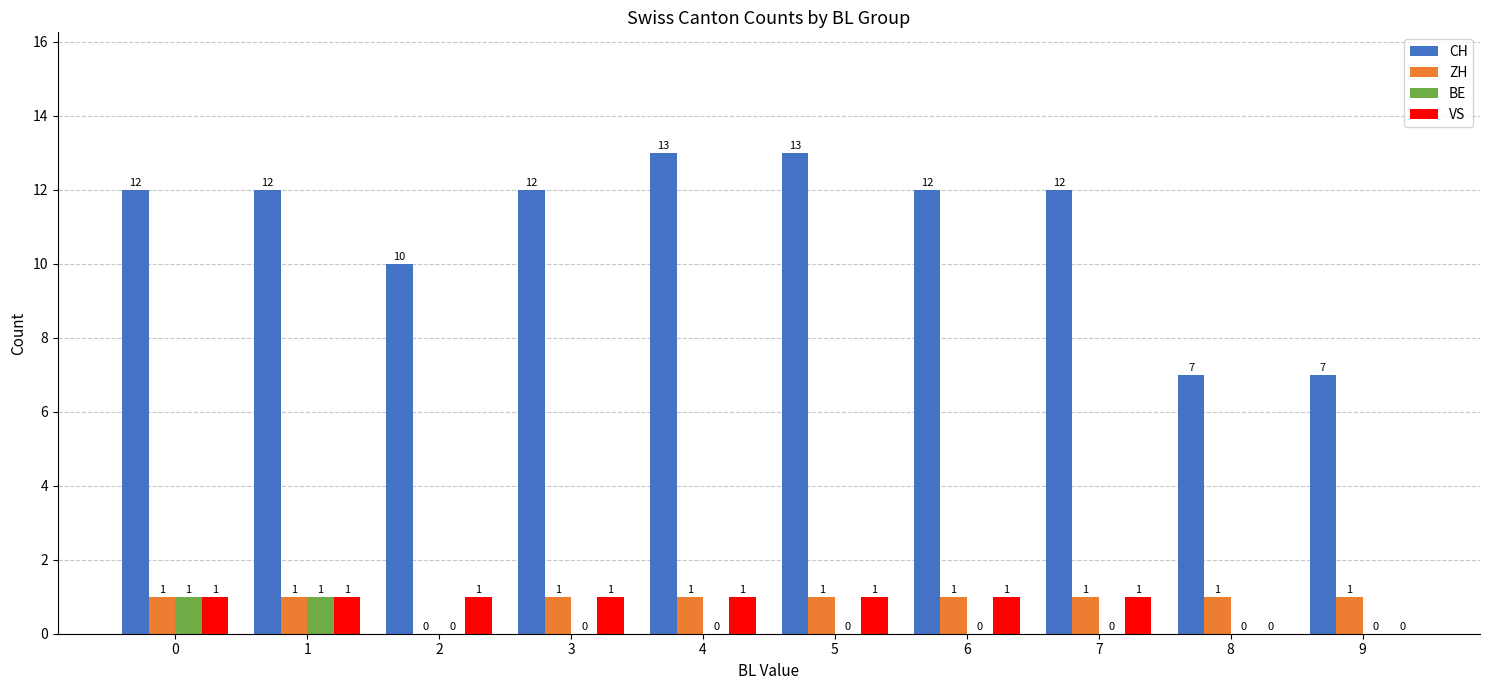

What is the total value across all series at 2?

11